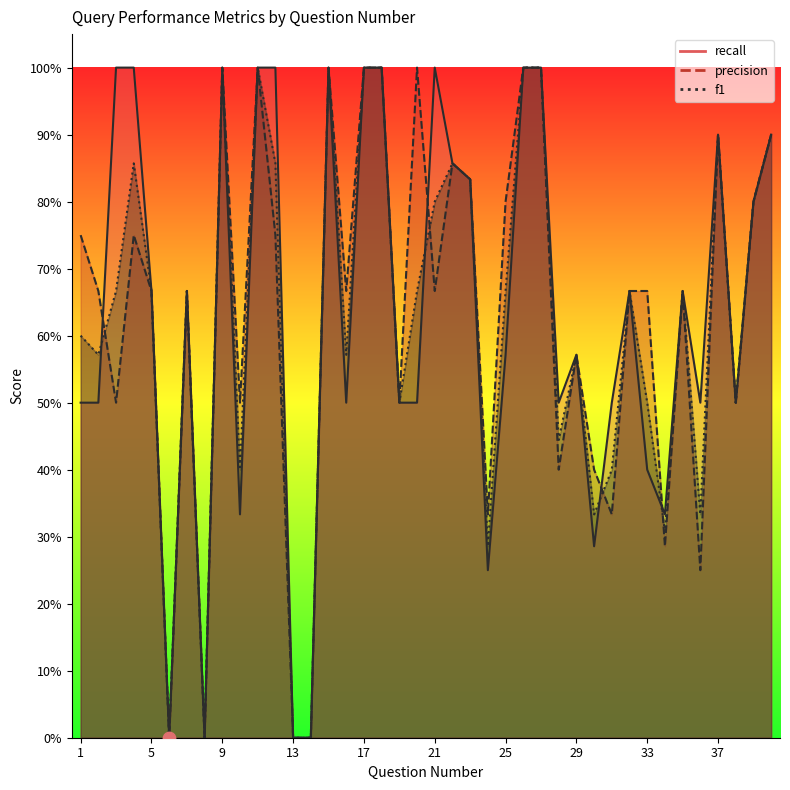

What are all the series names shown in the legend?

recall, precision, f1